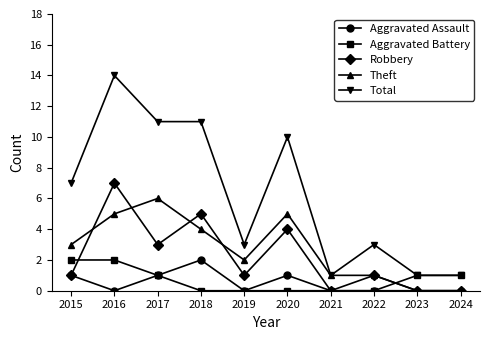

What is the difference between the maximum and second lowest values in the Aggravated Battery series?

2